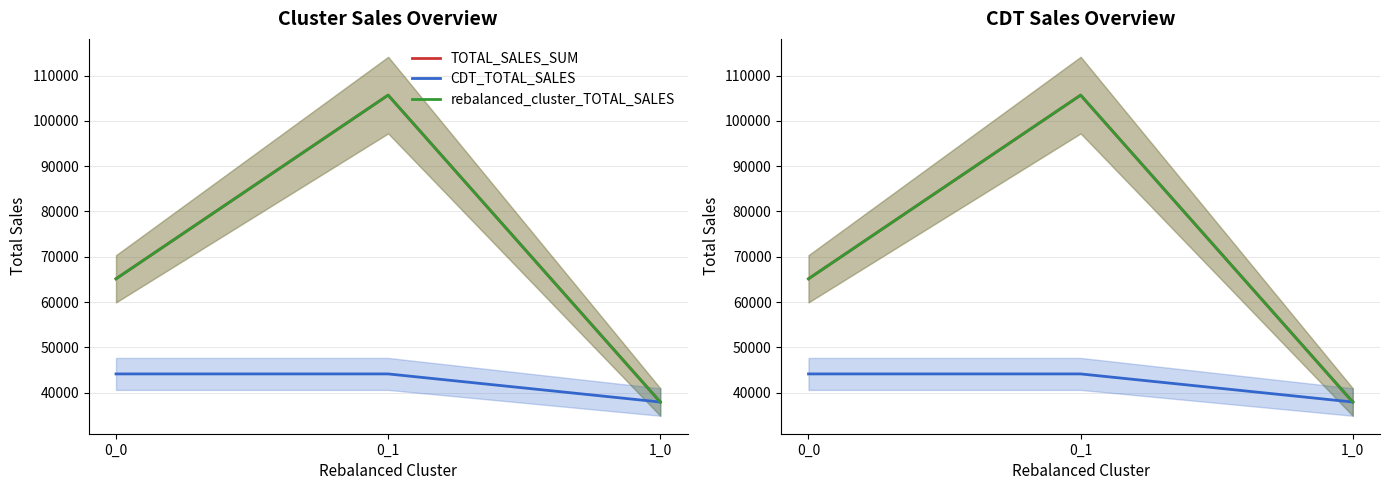

Rank the series by their maximum value, from lowest to highest.

CDT_TOTAL_SALES, TOTAL_SALES_SUM, rebalanced_cluster_TOTAL_SALES